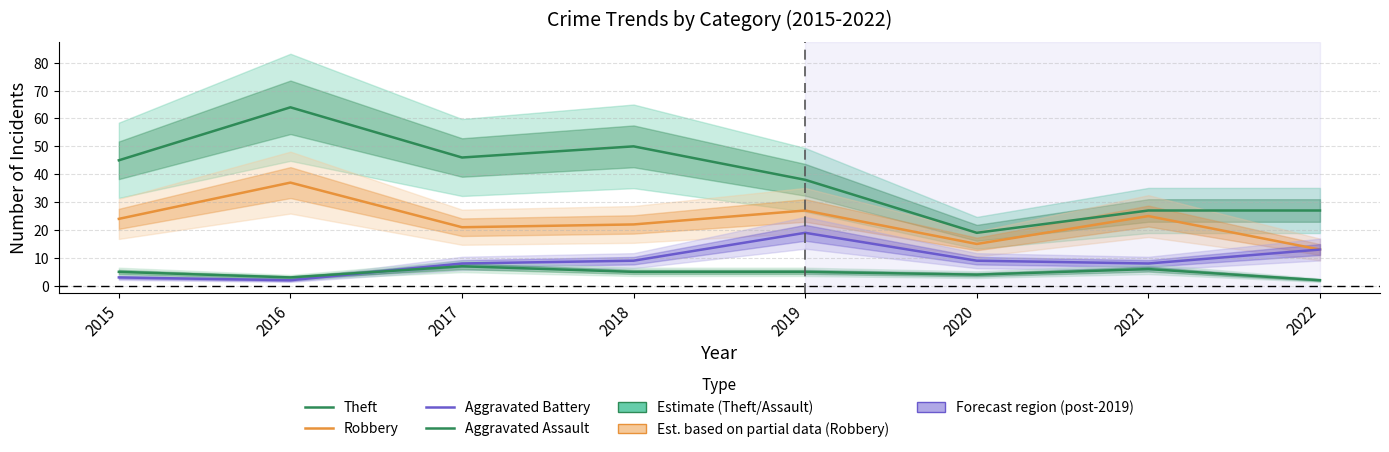

What is the difference between the Robbery values at 2018 and 2017?

1